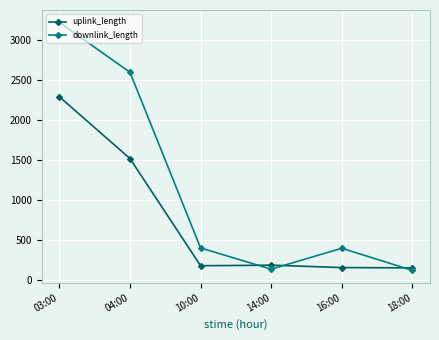

At which category is the sum across all series the highest?

03:00